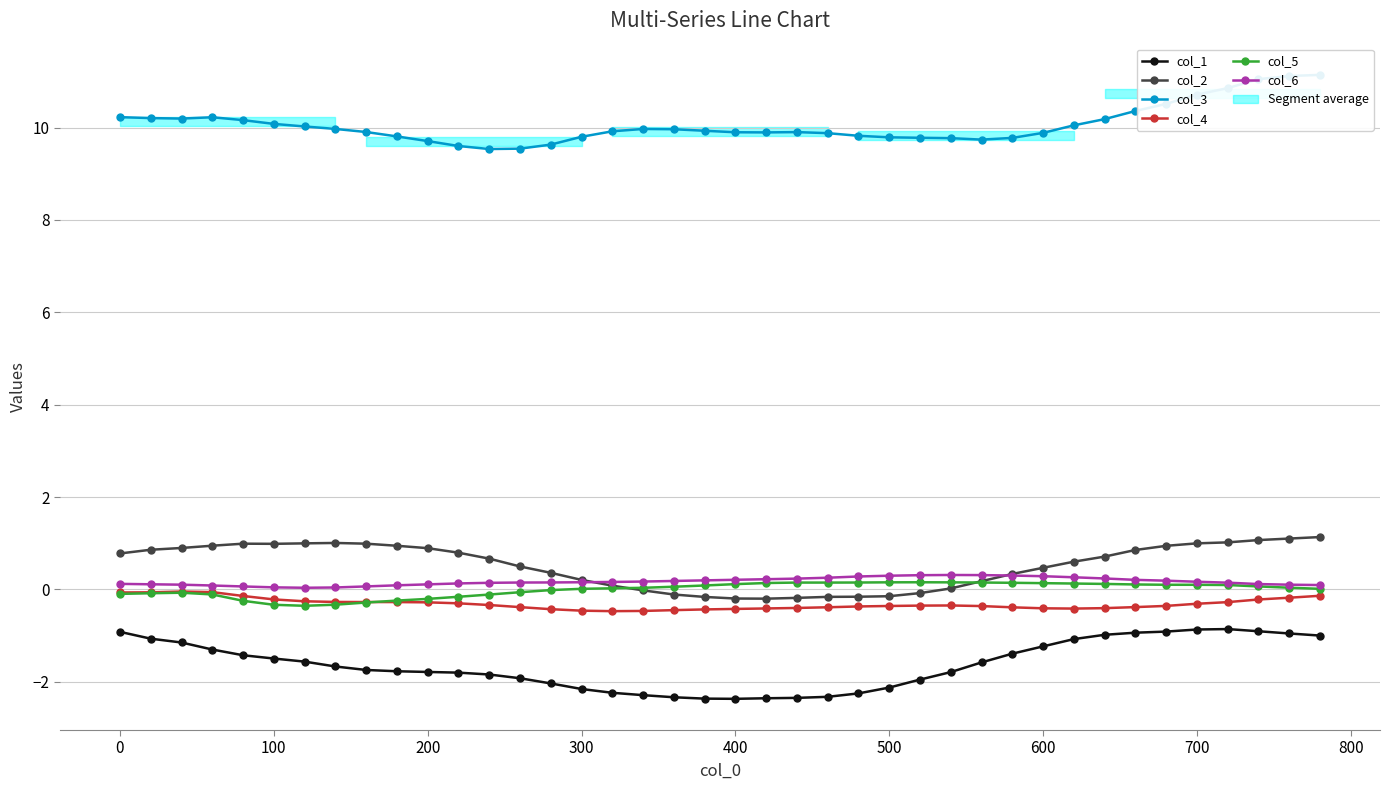

True or false: col_1 and col_6 cross at least once.

False